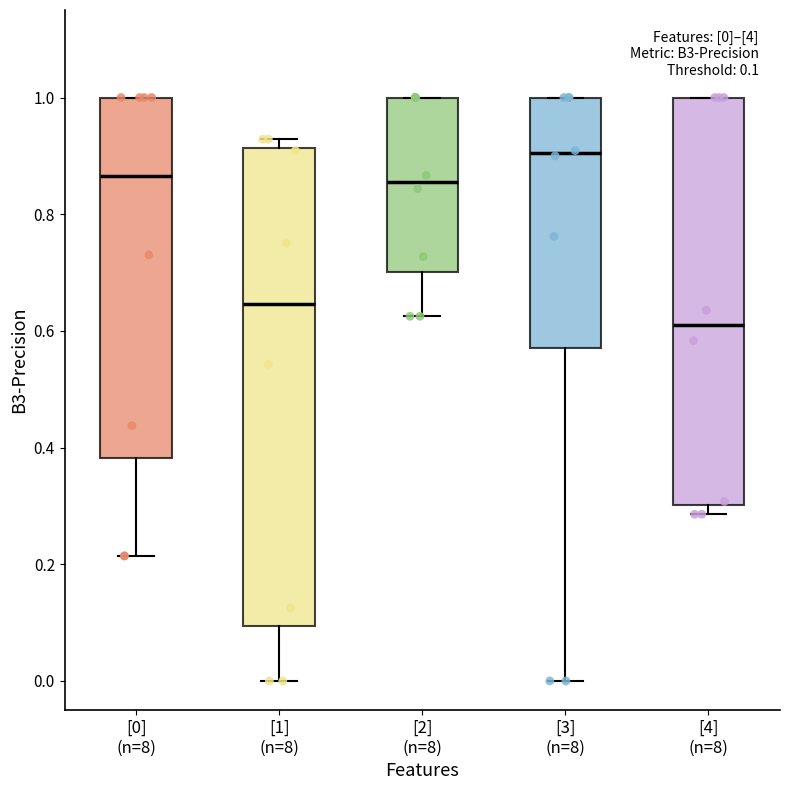

Which box's median line is the highest?

[3] (n=8)